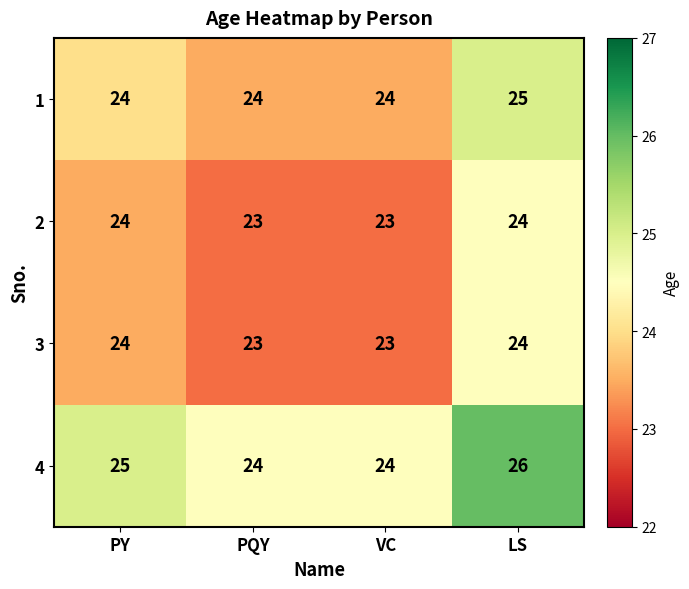

The value of 1 at PQY is 13. True or false?

False